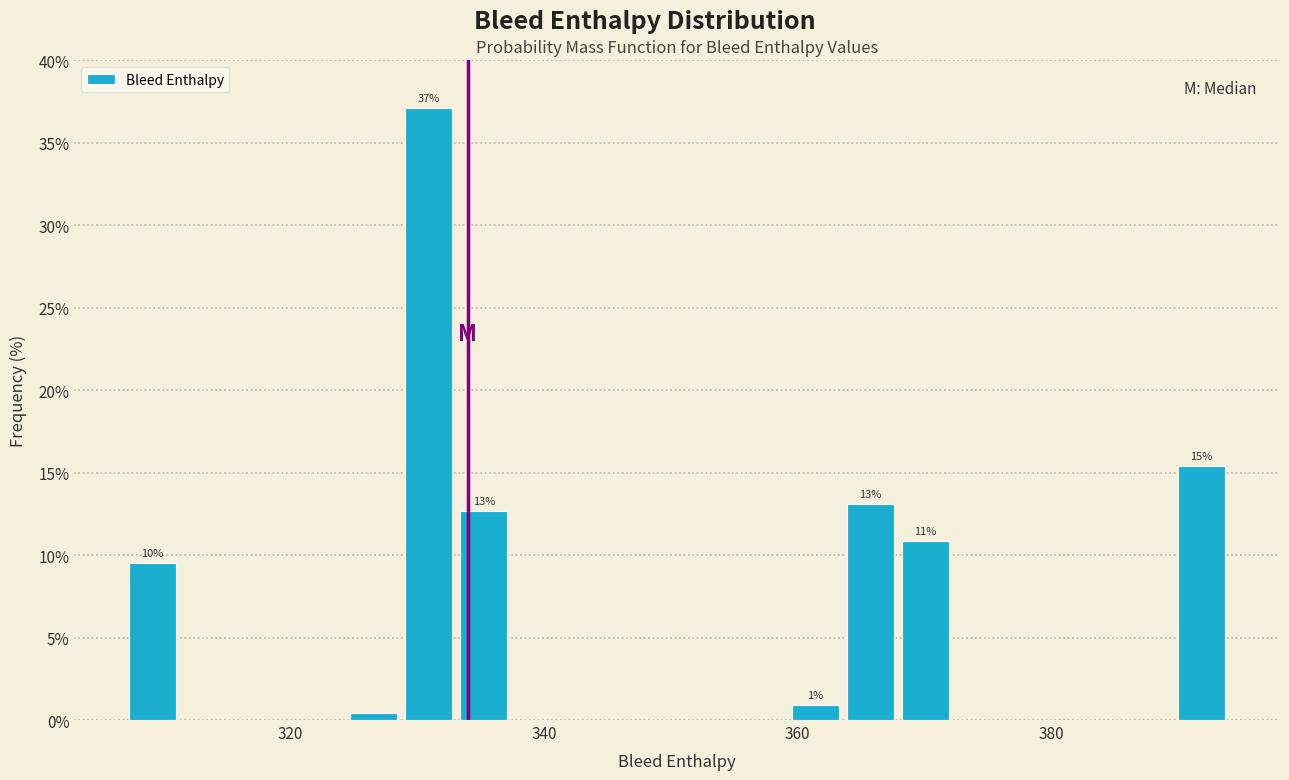

Around what value on the x-axis is the tallest bar? Give the approximate position of its centre, as read against the axis.

330